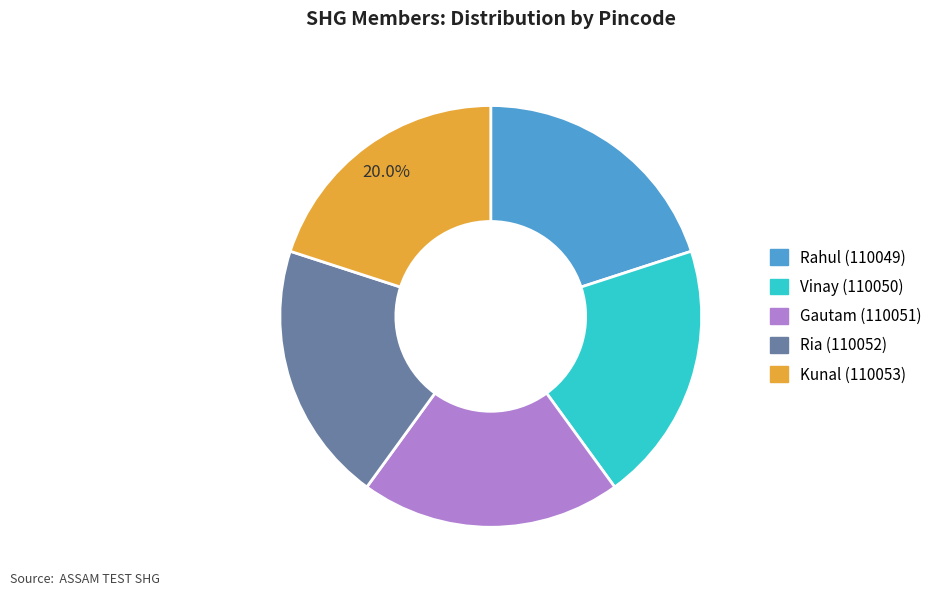

Is there any slice that represents more than half of the pie?

No